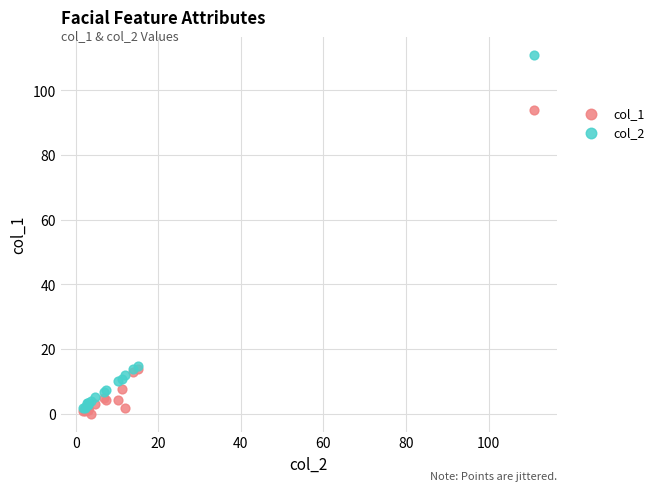

What are all the series names shown in the legend?

col_1, col_2